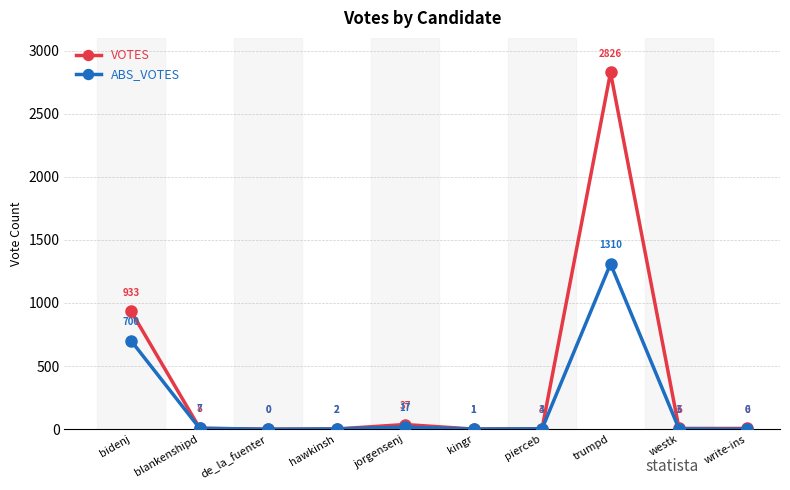

True or false: ABS_VOTES has more than 1 interior local peaks.

True